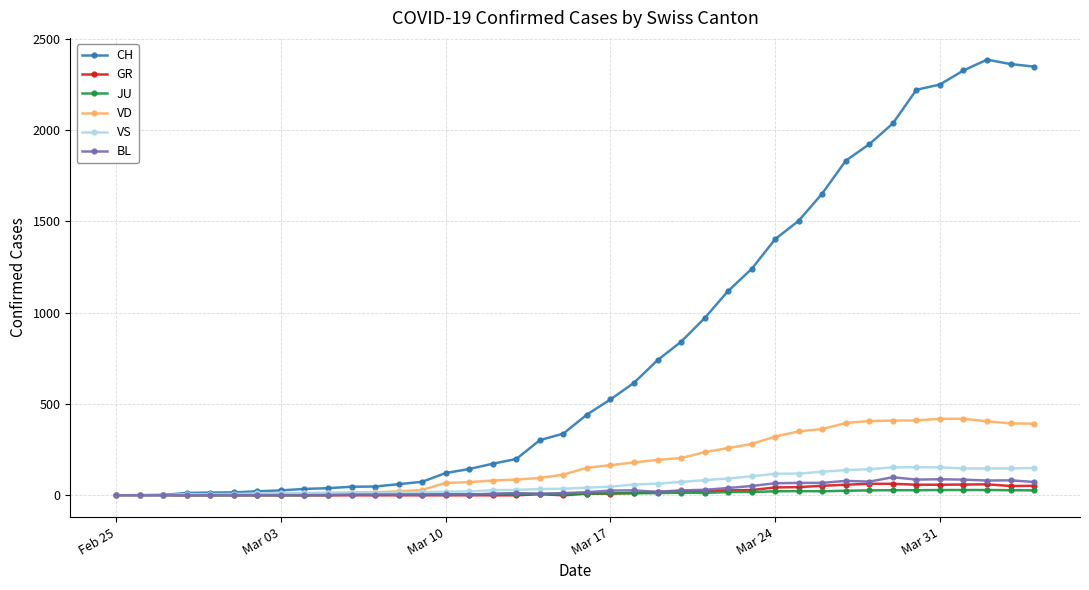

At how many categories does at least one series exceed 1880?

8